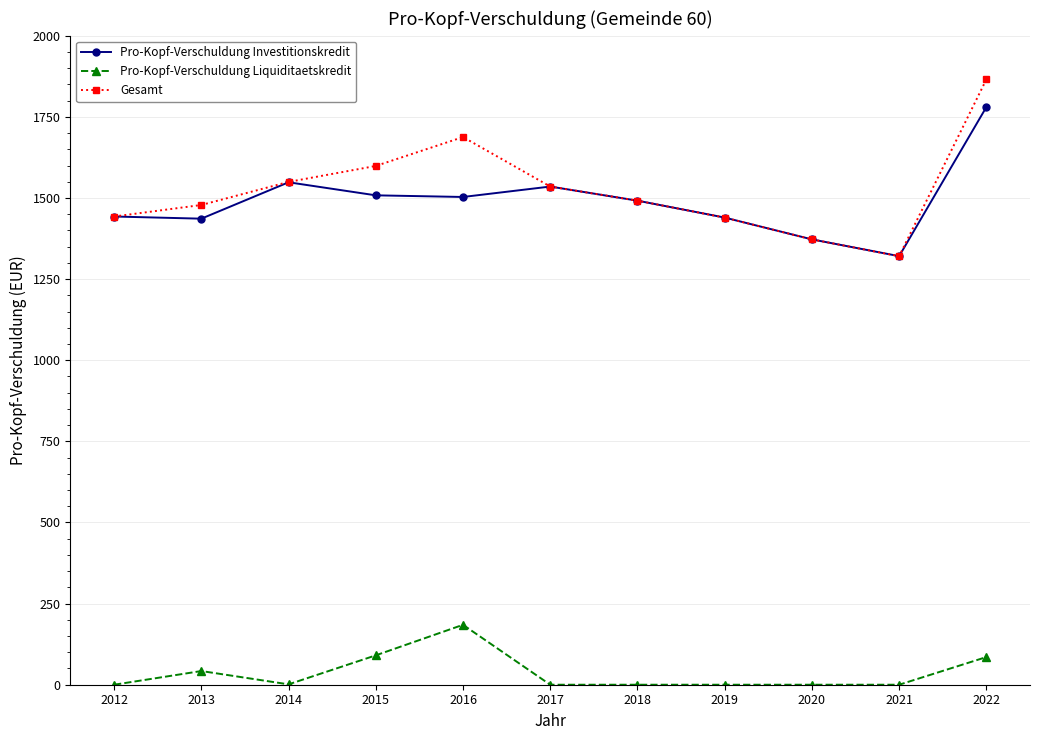

List the series in order of their peak value, highest first.

Gesamt, Pro-Kopf-Verschuldung Investitionskredit, Pro-Kopf-Verschuldung Liquiditaetskredit